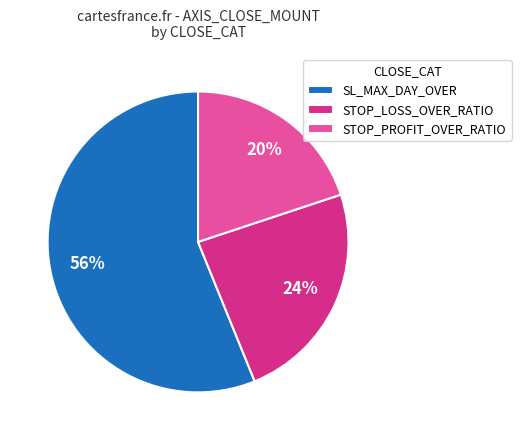

Is there a majority slice in this chart?

Yes